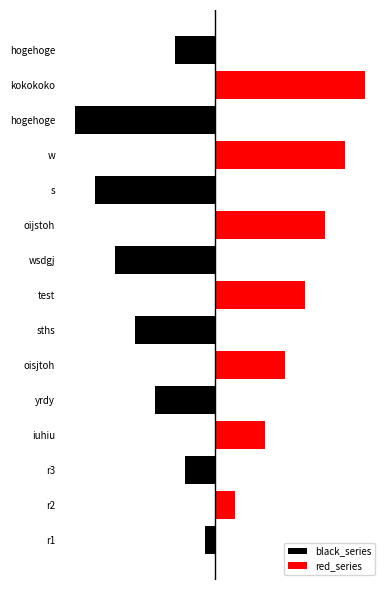

True or false: red_series has a value of 9 at r1.

False